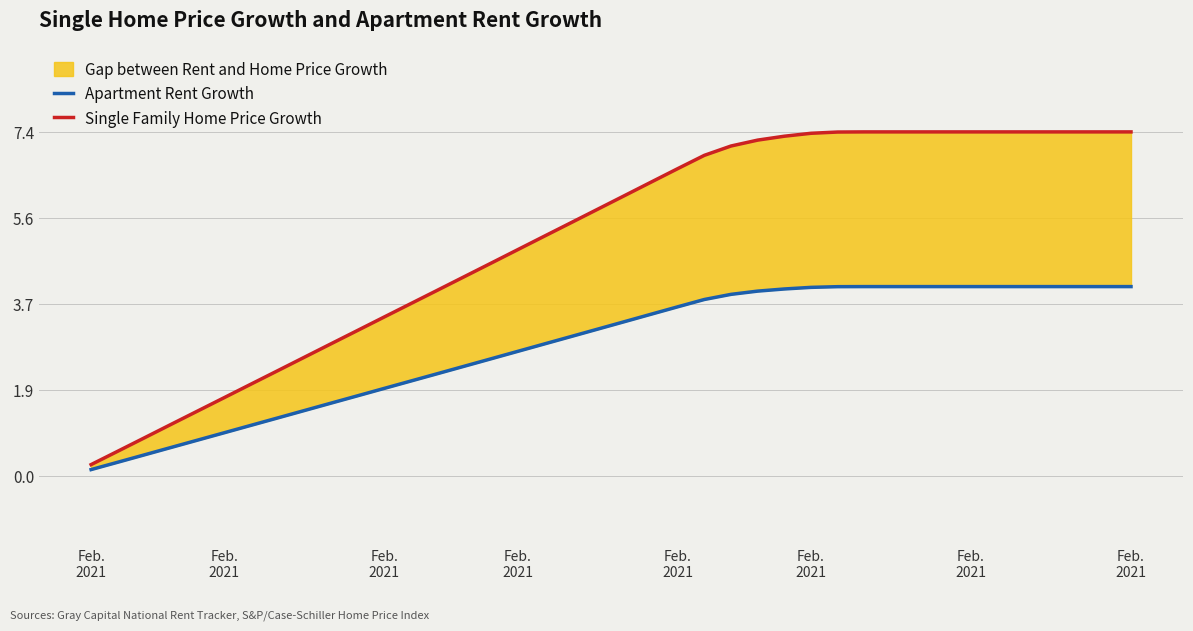

What is the label of the 1st point from the left?

Feb.
2021